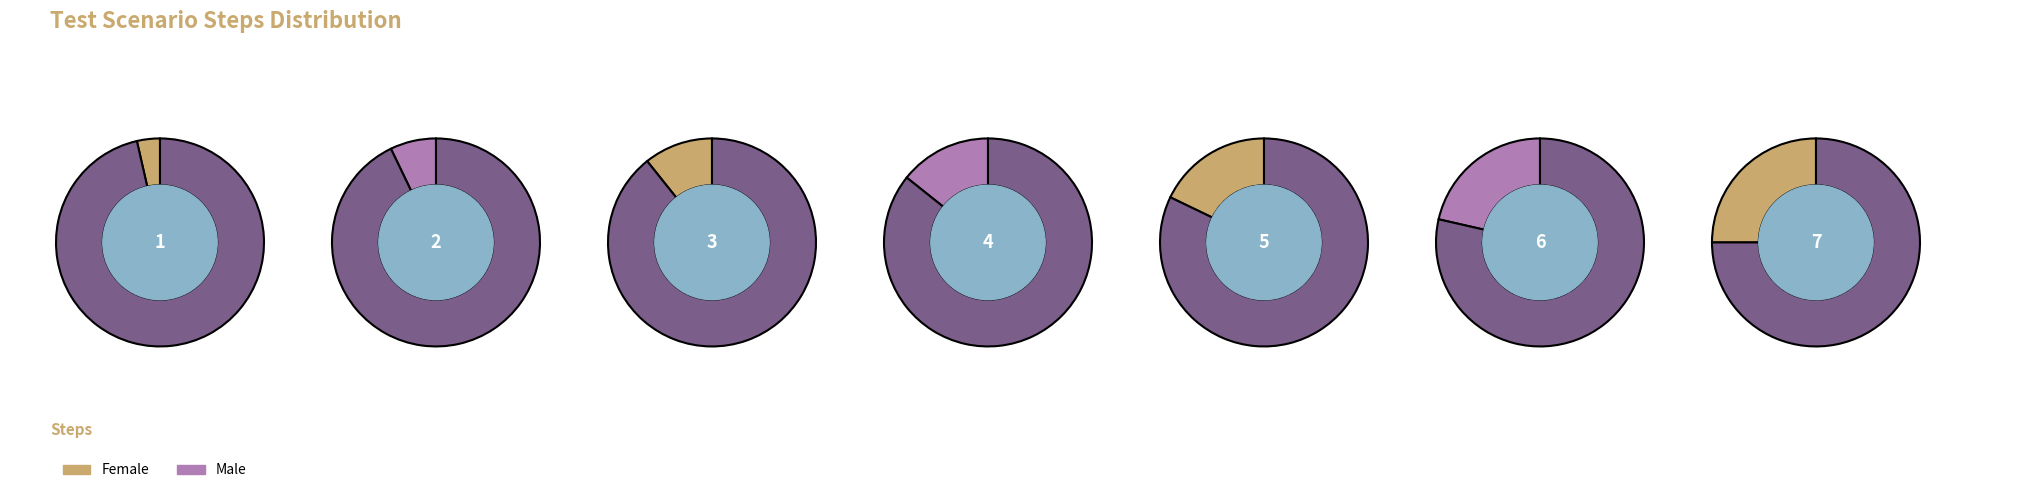

Is it true that Enter Password is 24% of the pie?

False